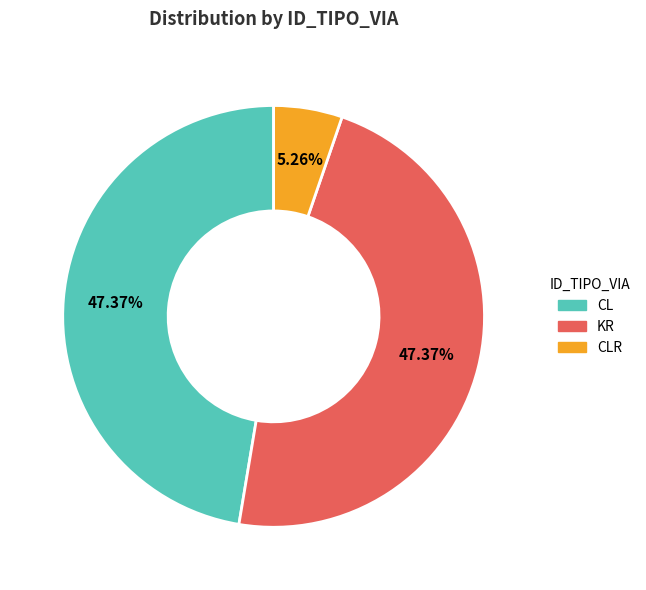

Is there any slice that represents more than half of the pie?

No